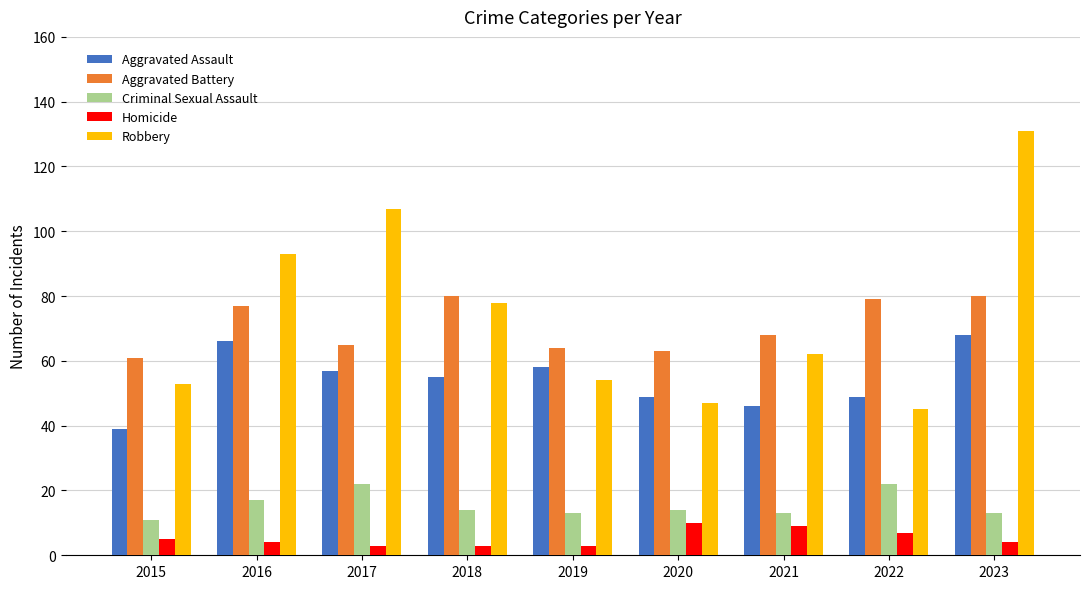

At 2016, list the series in order from smallest to largest.

Homicide, Criminal Sexual Assault, Aggravated Assault, Aggravated Battery, Robbery